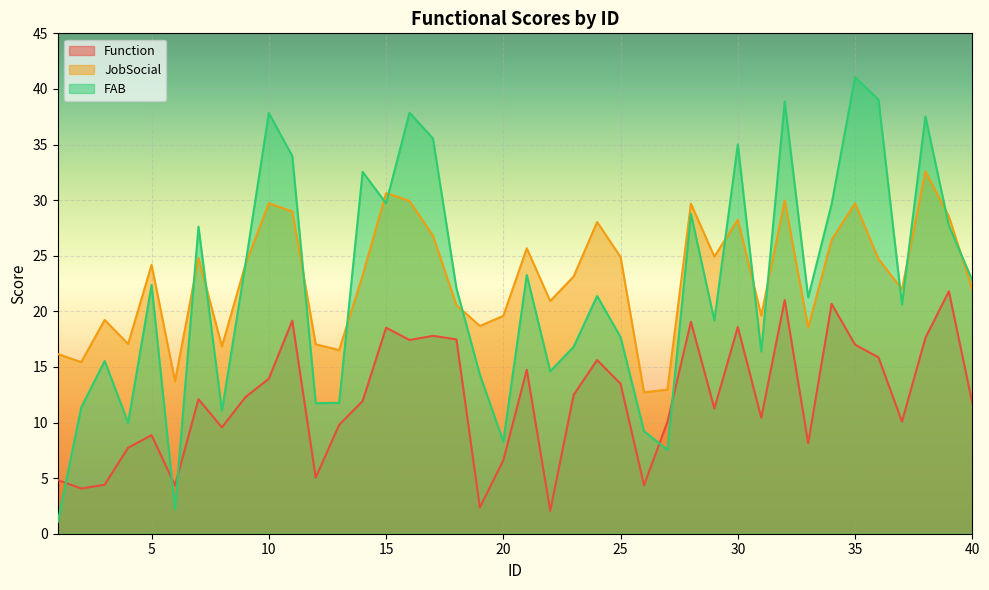

What is the difference between the JobSocial values at 34 and 24?

1.6